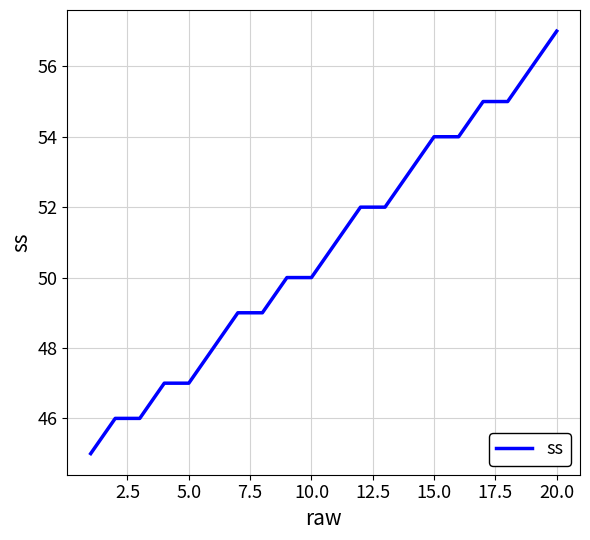

What is the maximum value shown in the chart?

57